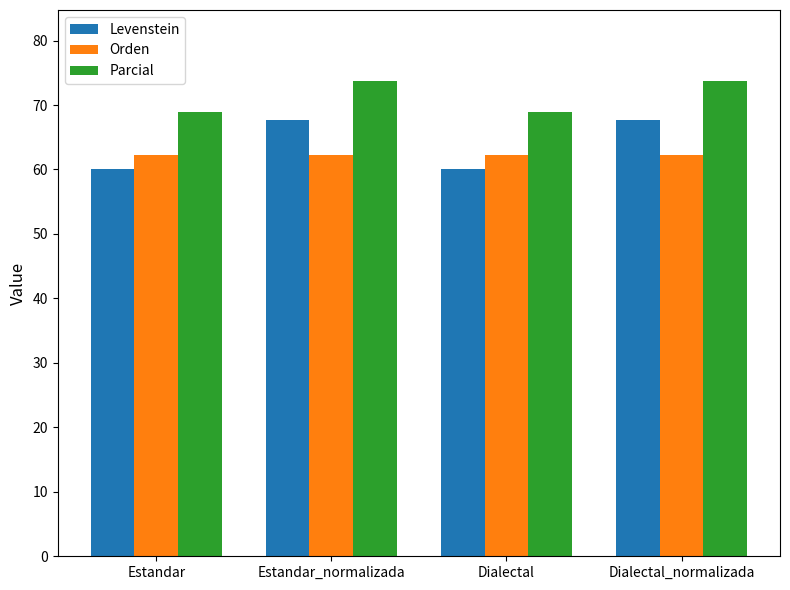

What is the highest value of the Parcial series?

73.7